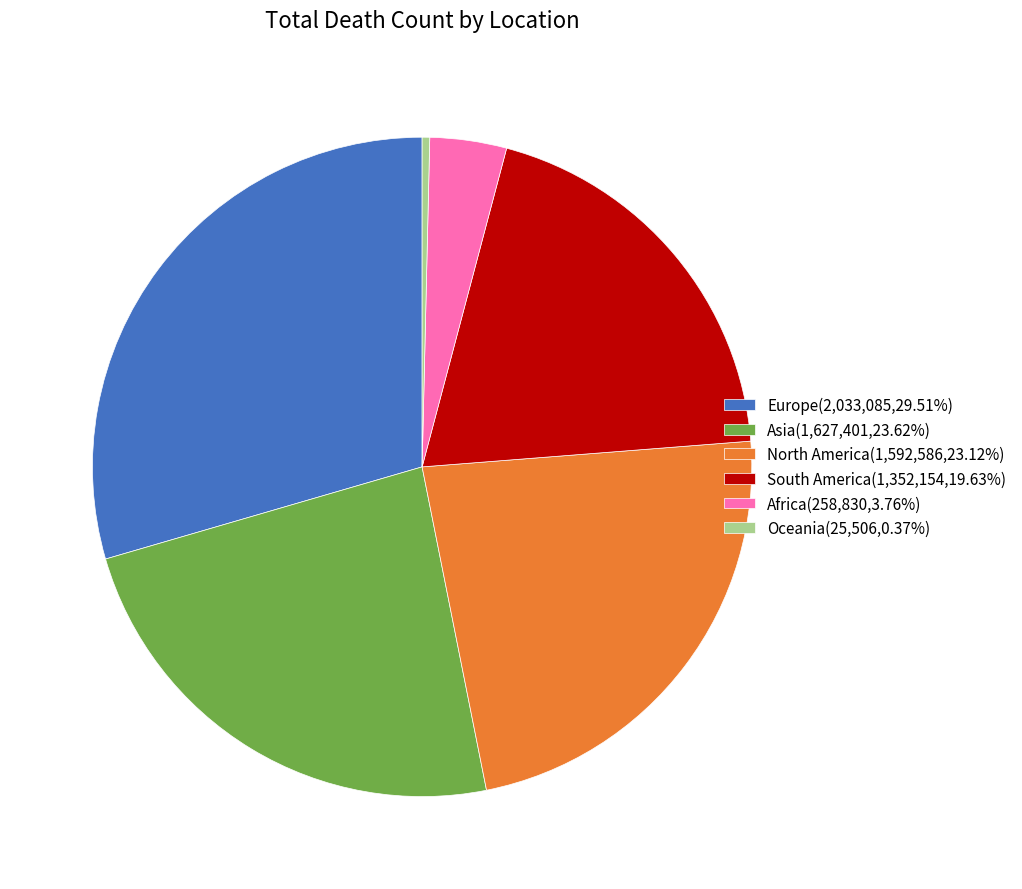

Do South America(1,352,154,19.63%) and Asia(1,627,401,23.62%) together represent more than half of the pie?

No